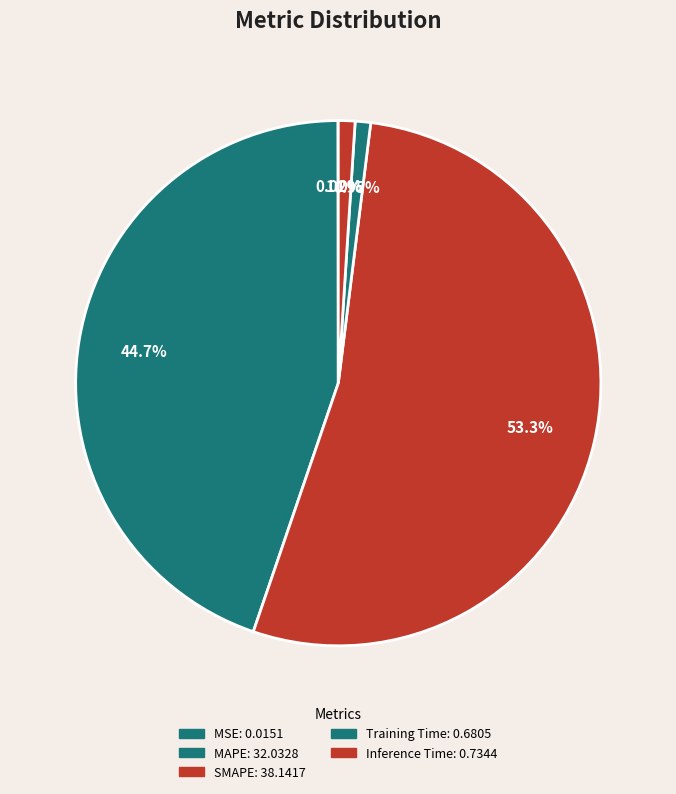

How many segments does this pie chart have?

5